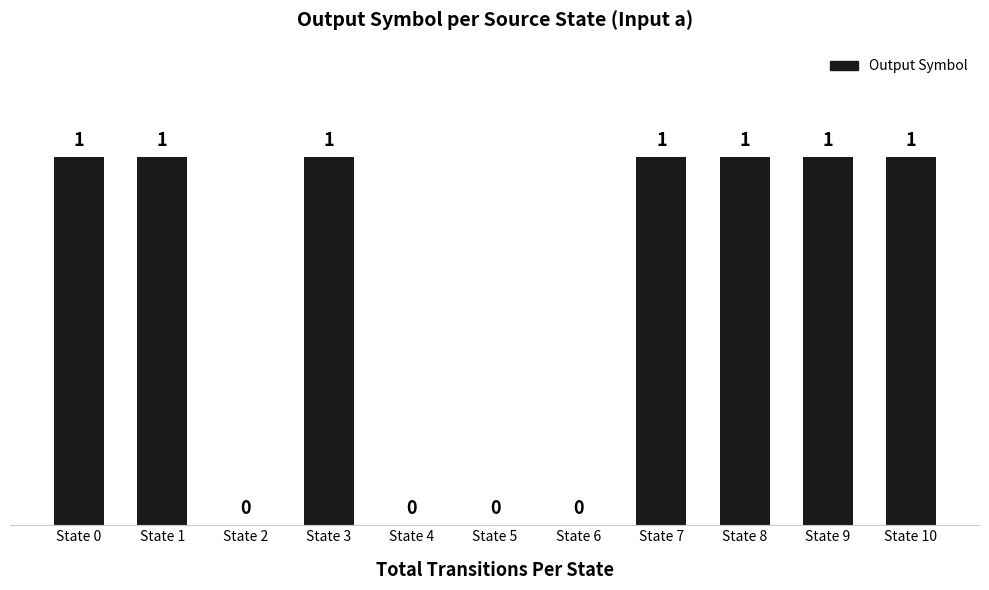

How many series are shown in this chart?

1